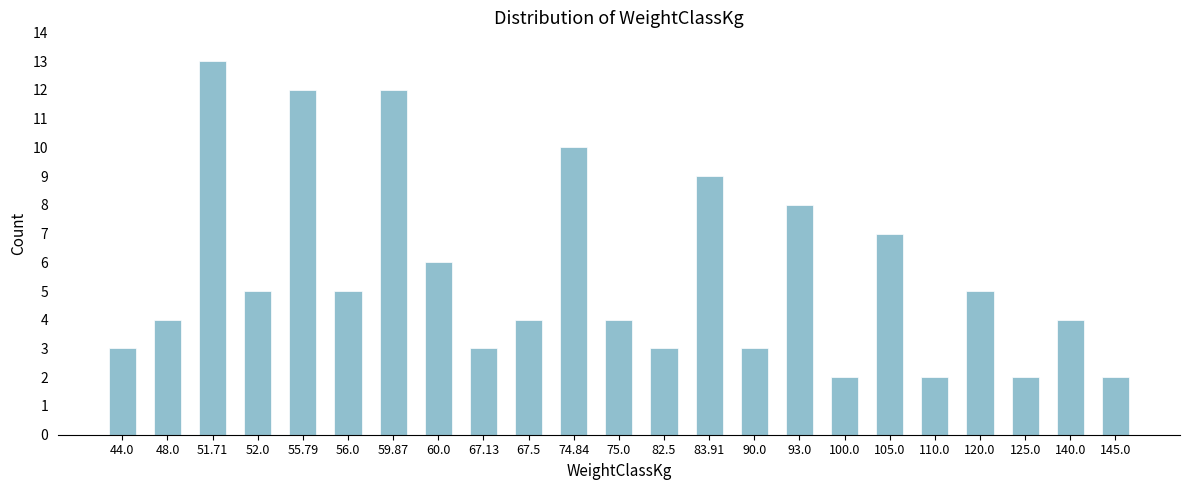

Reading right to left, extract all data points from this chart.

145.0=2	140.0=4	125.0=2	120.0=5	110.0=2	105.0=7	100.0=2	93.0=8	90.0=3	83.91=9	82.5=3	75.0=4	74.84=10	67.5=4	67.13=3	60.0=6	59.87=12	56.0=5	55.79=12	52.0=5	51.71=13	48.0=4	44.0=3